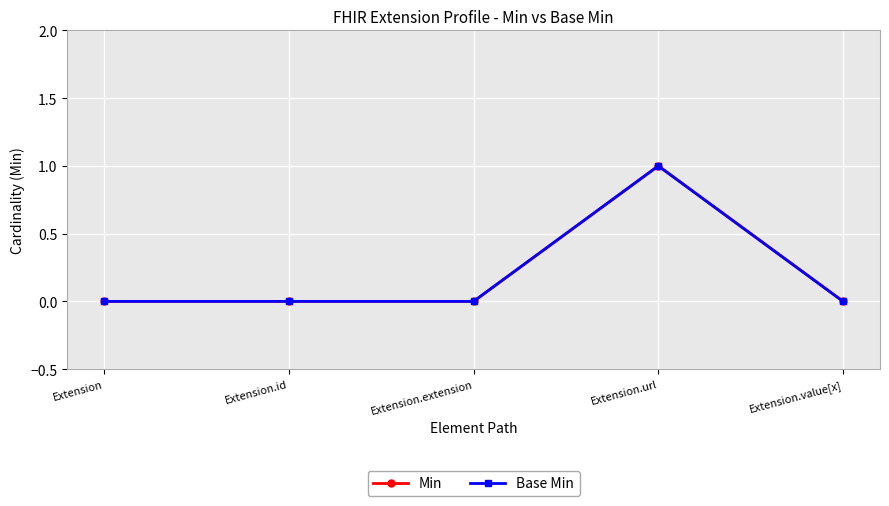

How many interior local peaks does the Min series have?

1